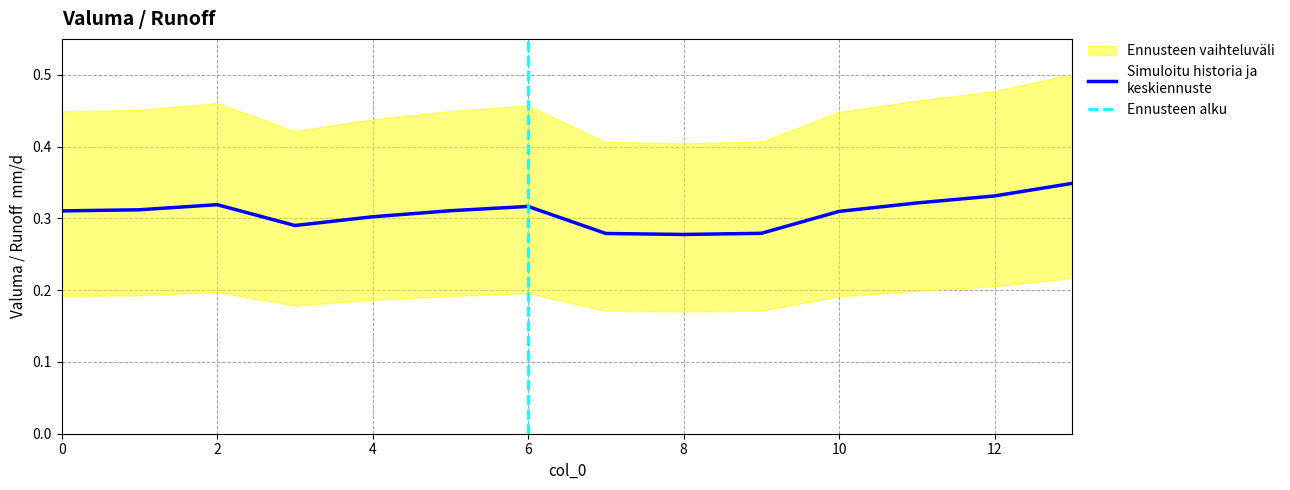

What is the greatest value displayed?

0.3